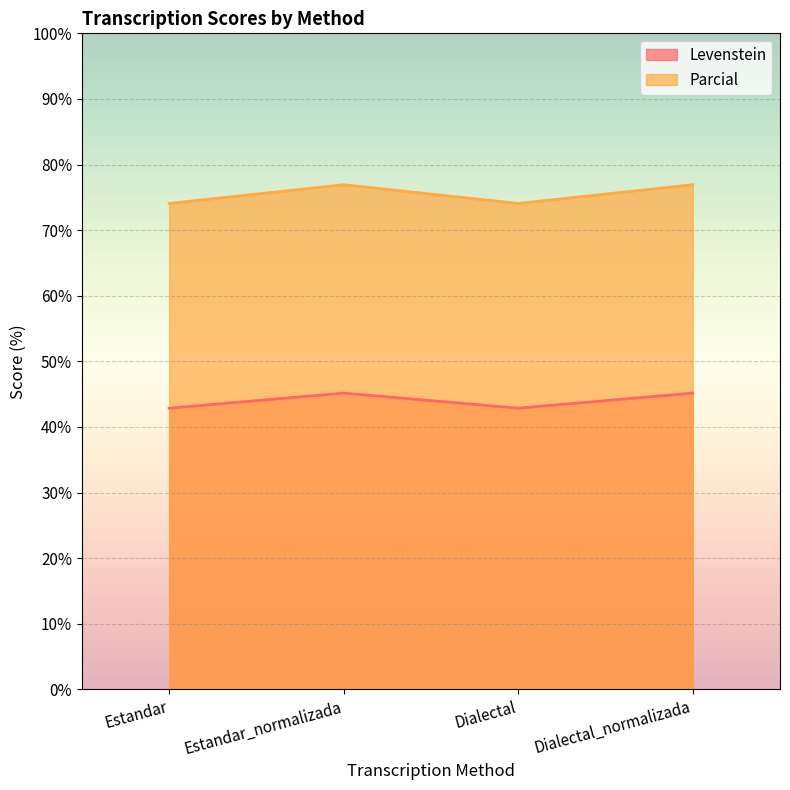

Reading left to right, list all the values displayed in this chart.

Levenstein: 42.9	45.2	42.9	45.2
Parcial: 74.1	76.9	74.1	76.9